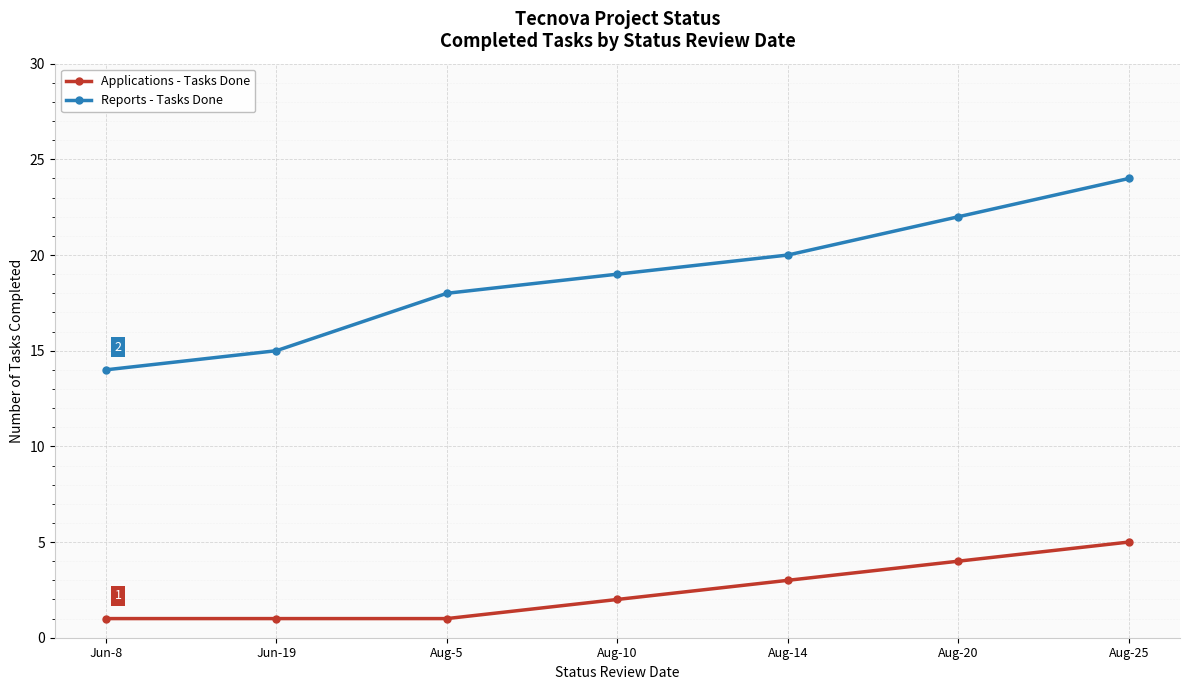

How many data points in Applications - Tasks Done are less than 2?

3